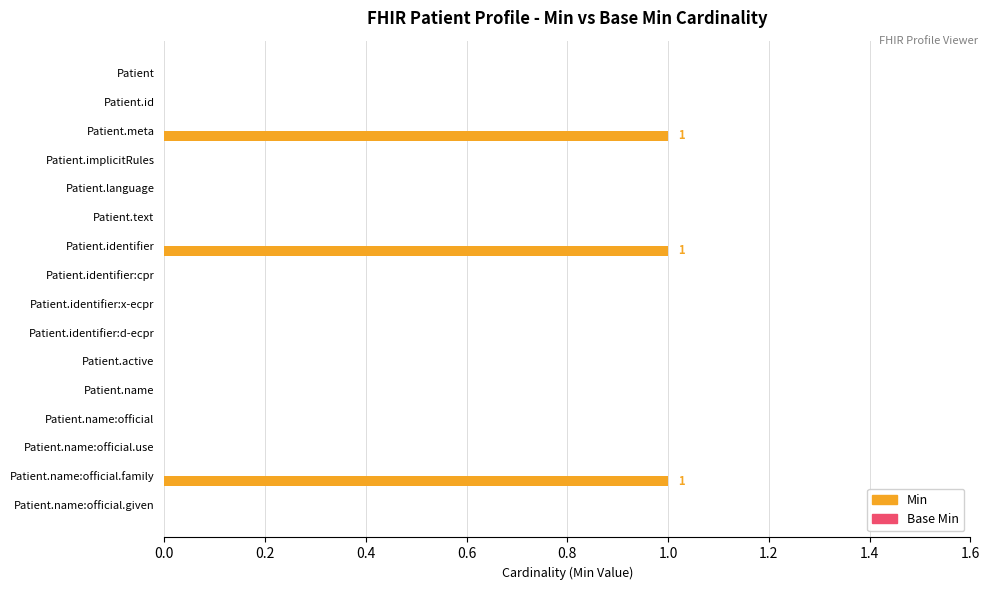

True or false: the data shows -1 at Patient.name:official.

False